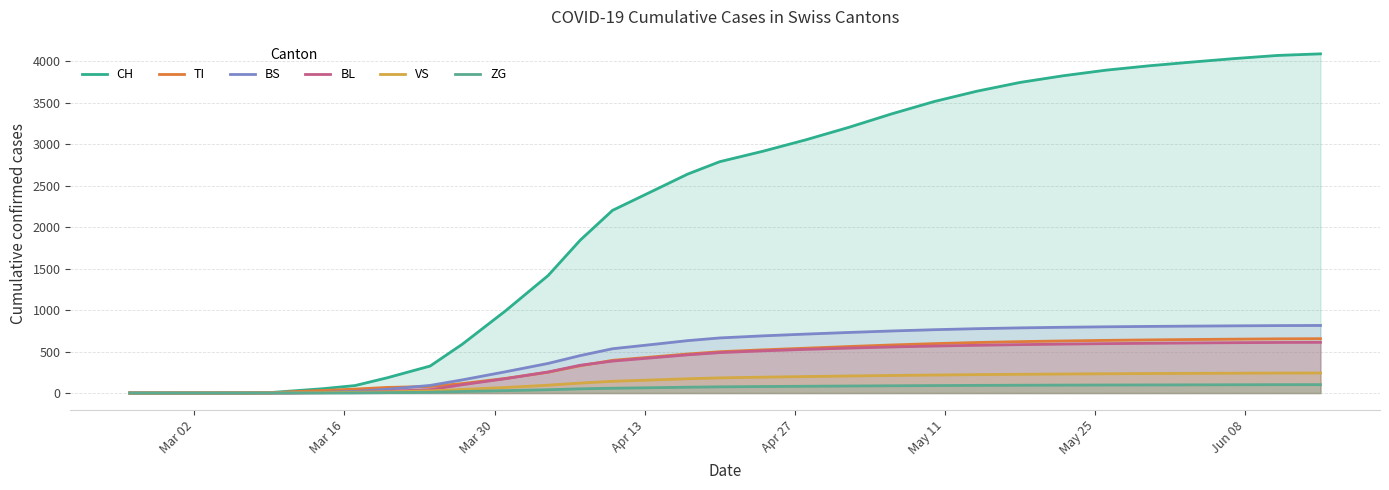

True or false: VS and ZG intersect in this chart.

False